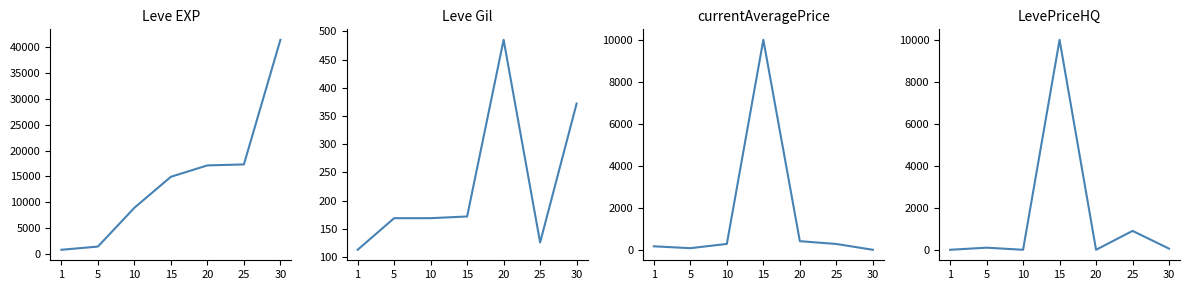

How many times do currentAveragePrice and Leve Gil cross each other?

5